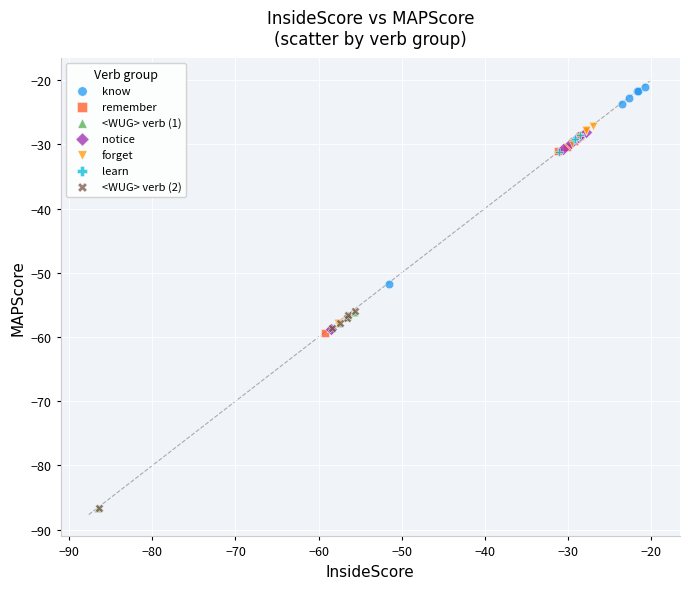

Which series contains the highest Y value?

know